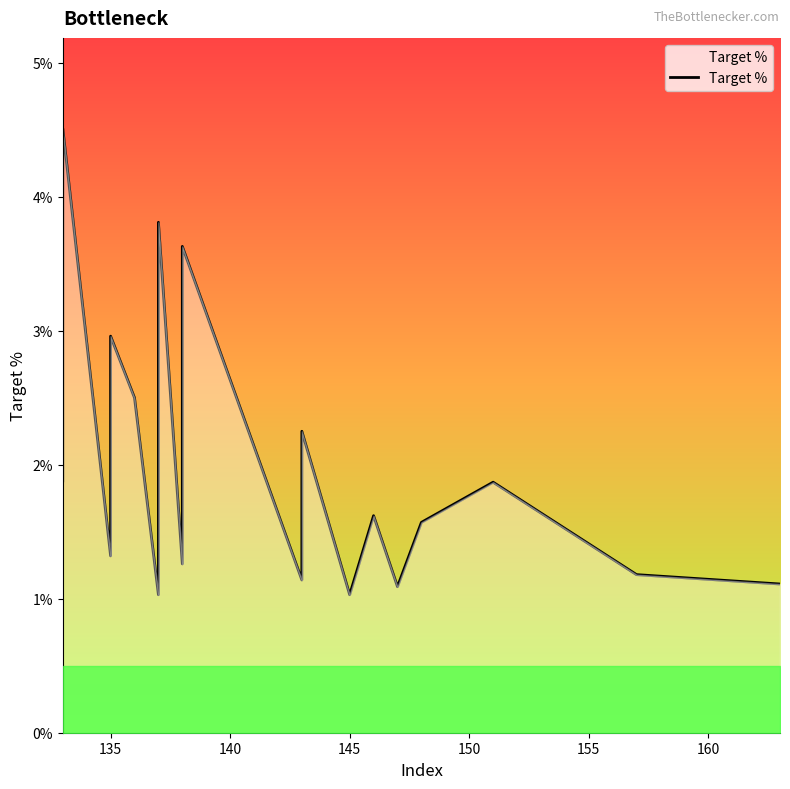

True or false: there are more than 2 points higher than both neighbors.

True